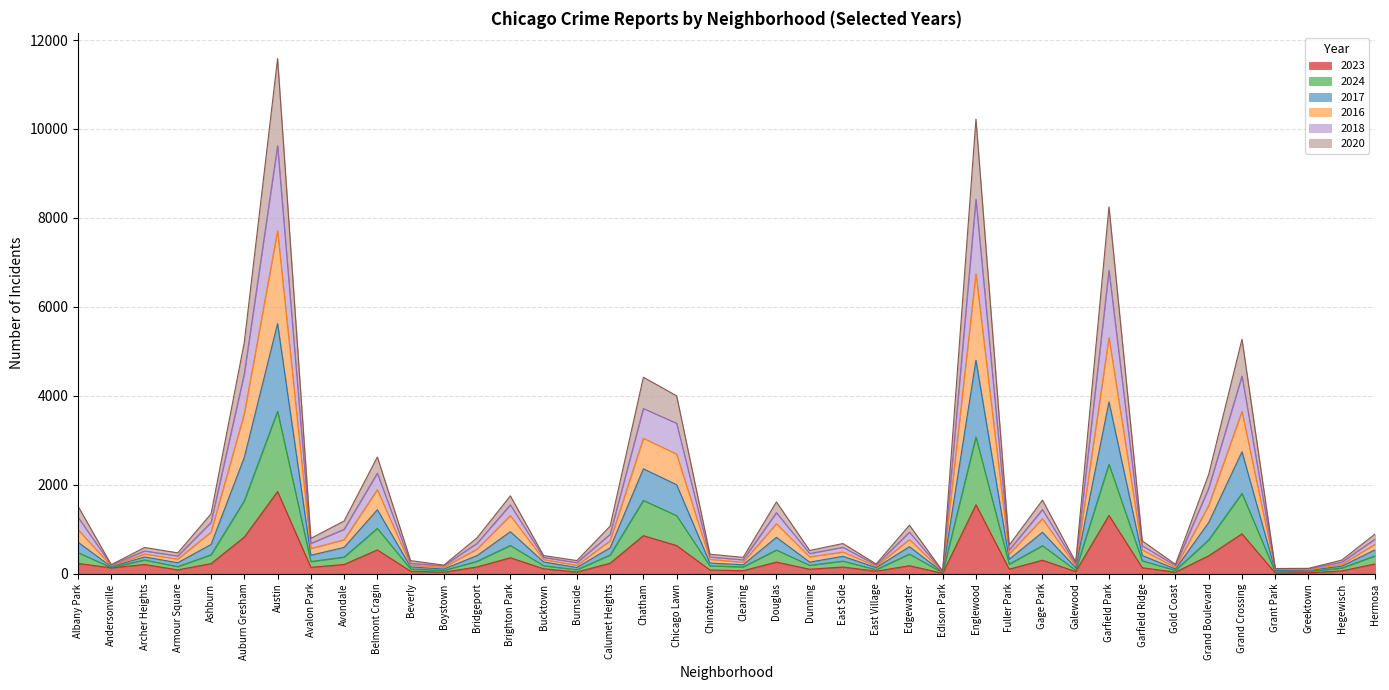

At which label does 2017 reach its minimum?

Edison Park